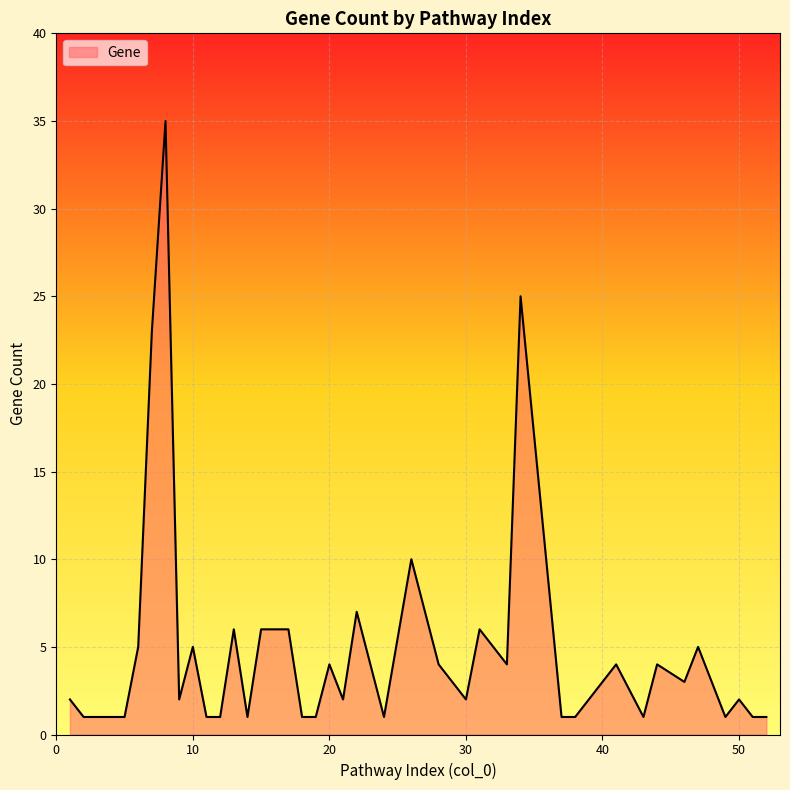

What is the minimum value shown in the chart?

1